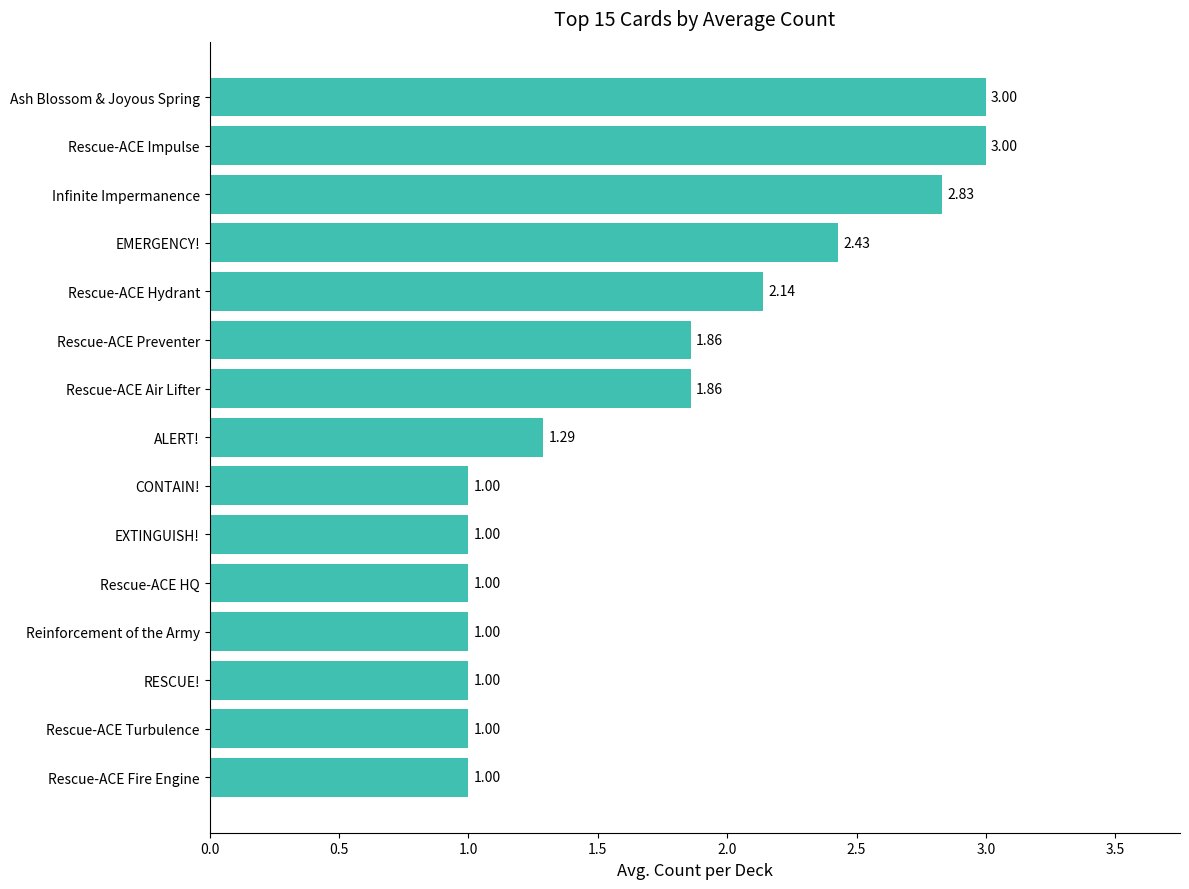

What is the difference between the values at EXTINGUISH! and Infinite Impermanence?

1.8